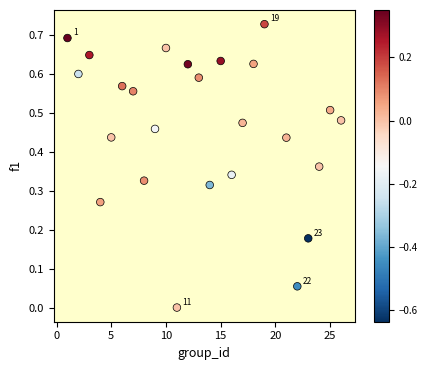

What is the range of X values (max minus min)?

25.0